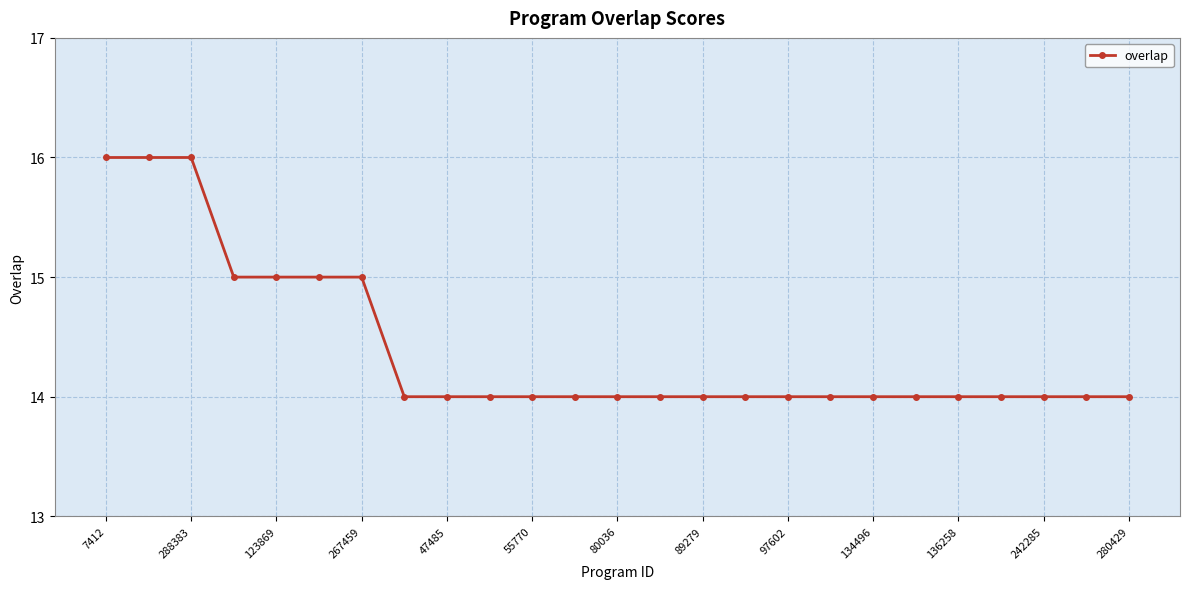

What is the maximum value shown in the chart?

16